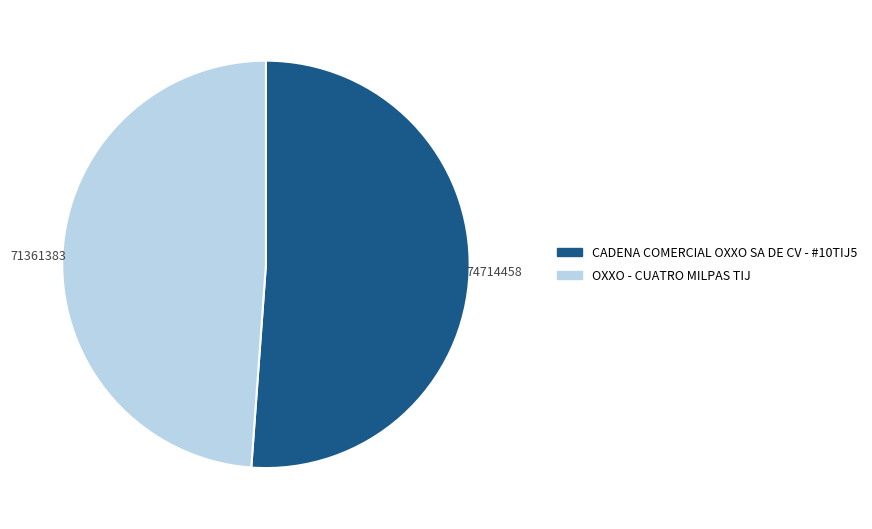

What is the majority slice?

CADENA COMERCIAL OXXO SA DE CV - #10TIJ5